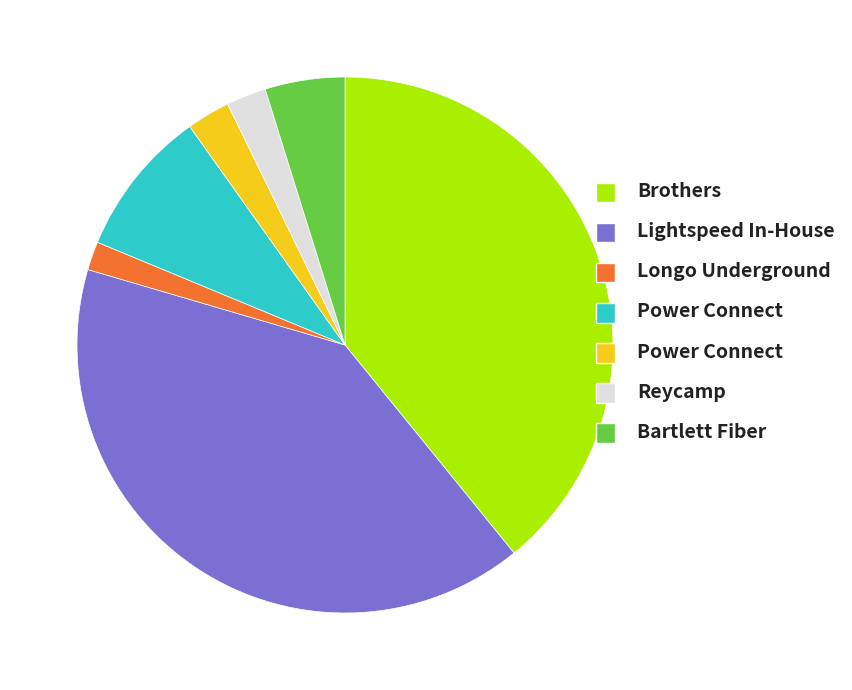

Count the number of slices in the pie.

7